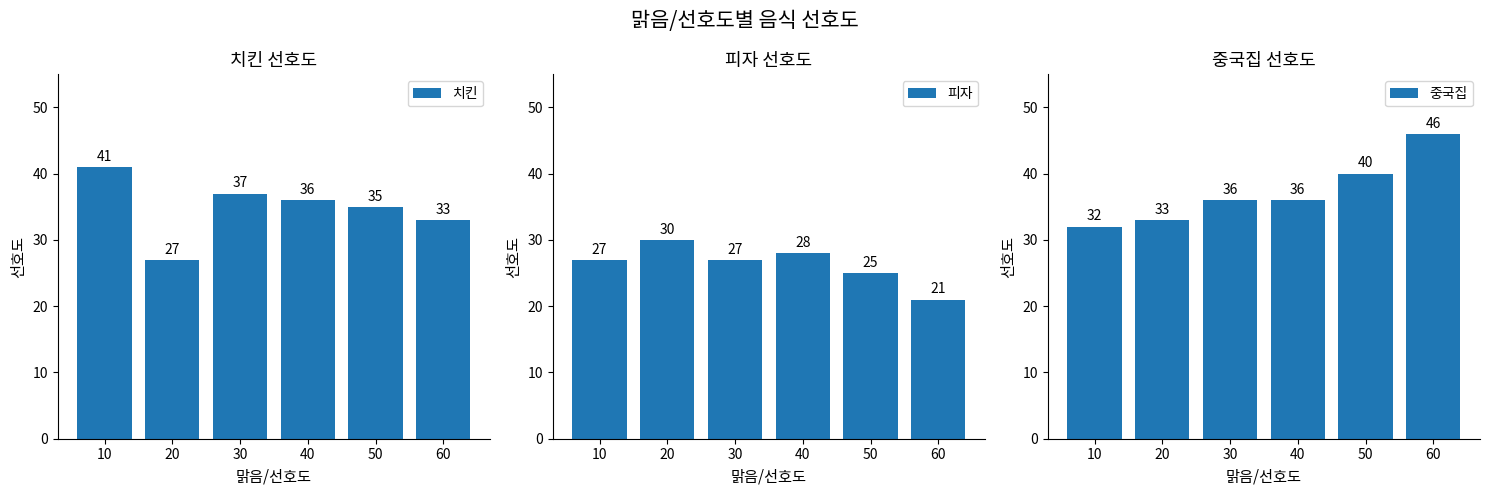

At which label does 치킨 first exceed 36?

10